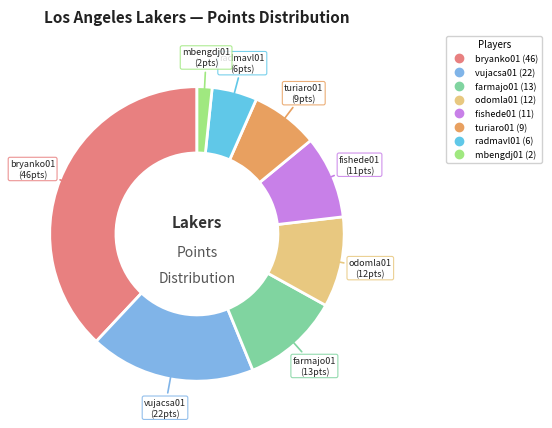

True or false: vujacsa01 accounts for 27% of the total.

False